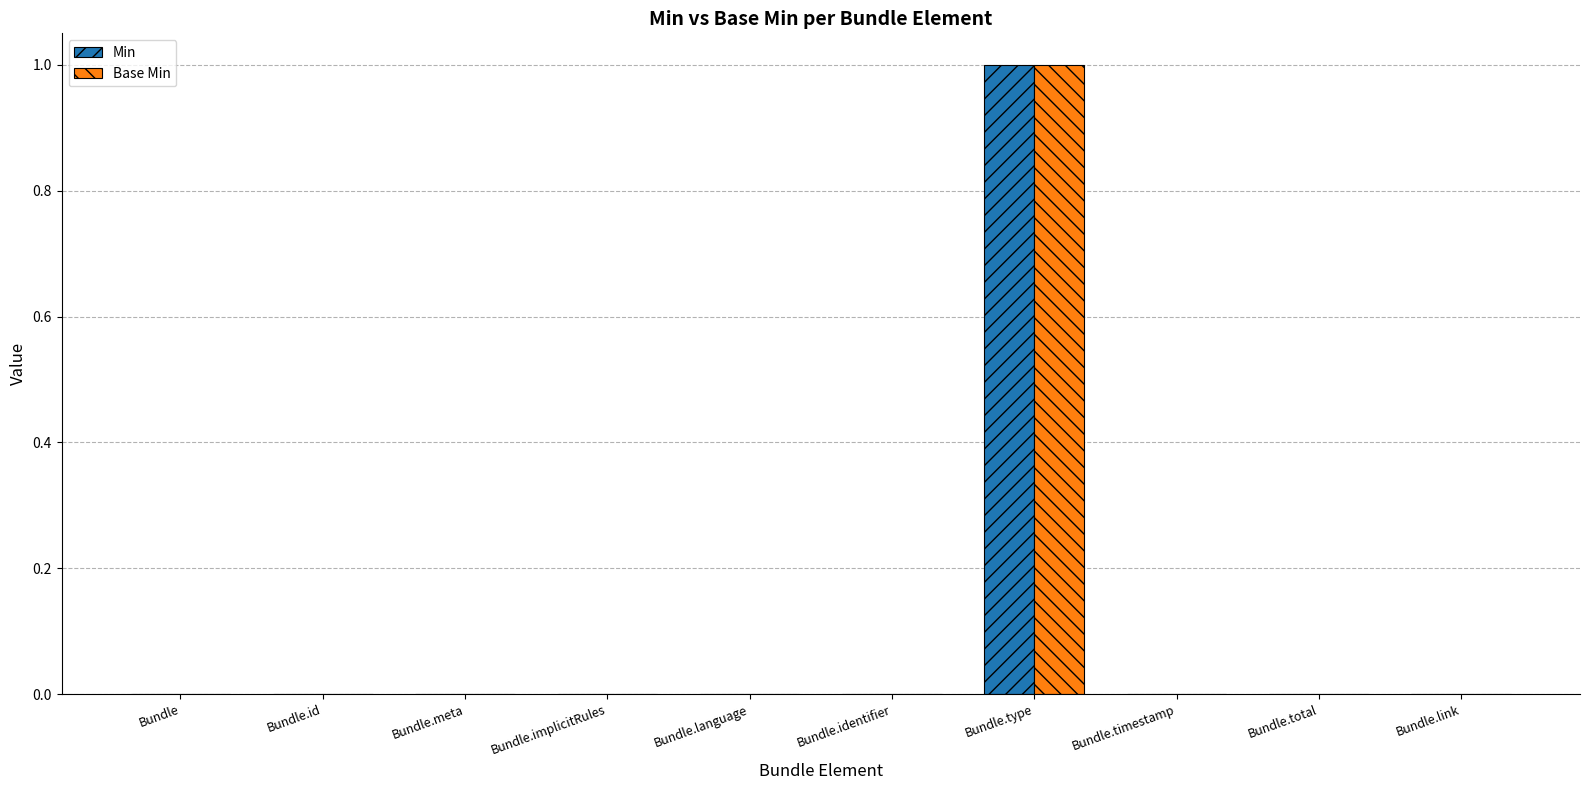

What are all the series names shown in the legend?

Min, Base Min